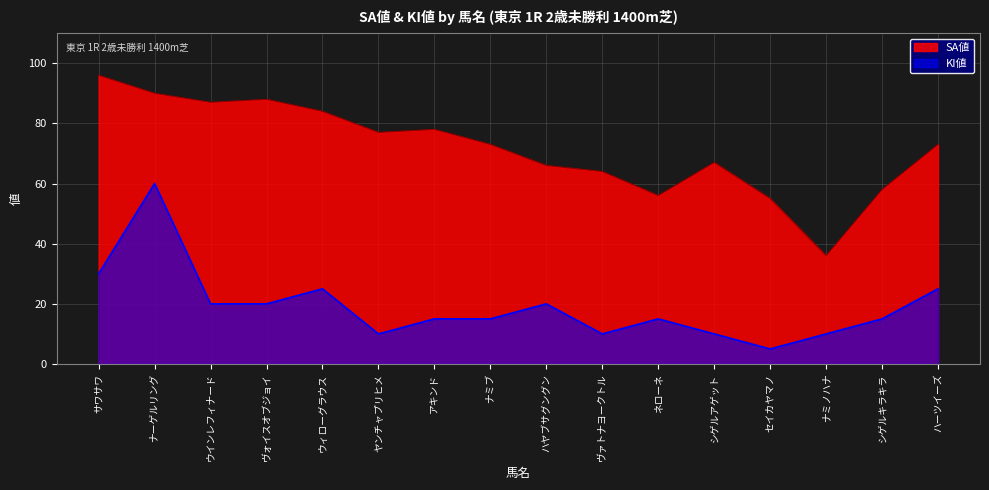

What is the difference between the SA値 values at ヴァトナヨークトル and ネローネ?

8